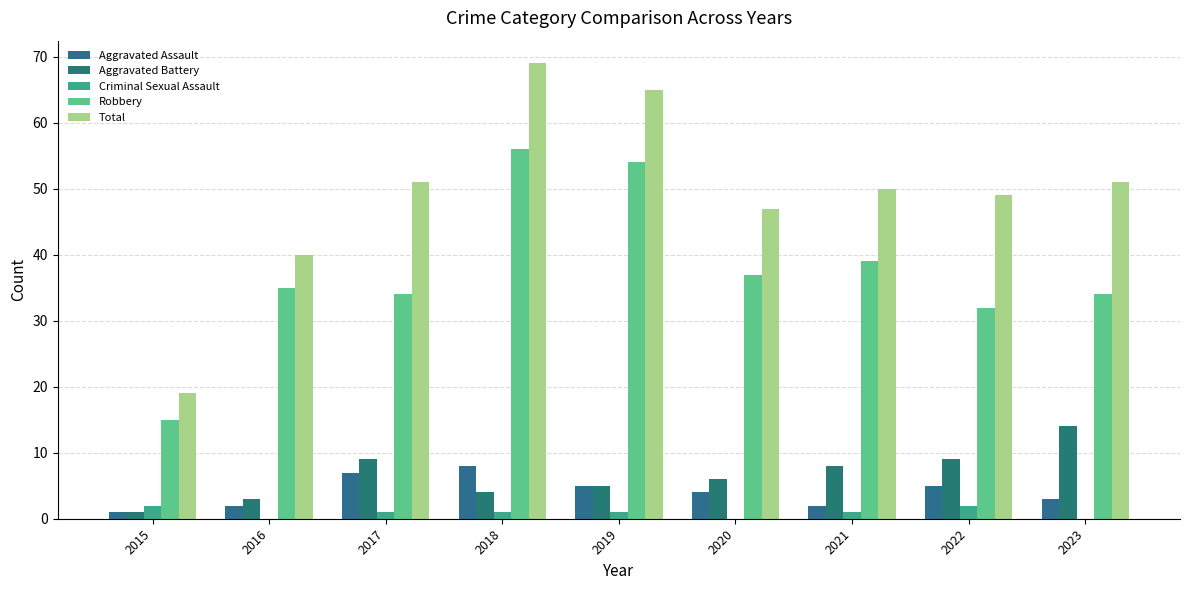

Reading right to left, list all the values displayed in this chart.

Aggravated Assault: 3	5	2	4	5	8	7	2	1
Aggravated Battery: 14	9	8	6	5	4	9	3	1
Criminal Sexual Assault: 0	2	1	0	1	1	1	0	2
Robbery: 34	32	39	37	54	56	34	35	15
Total: 51	49	50	47	65	69	51	40	19